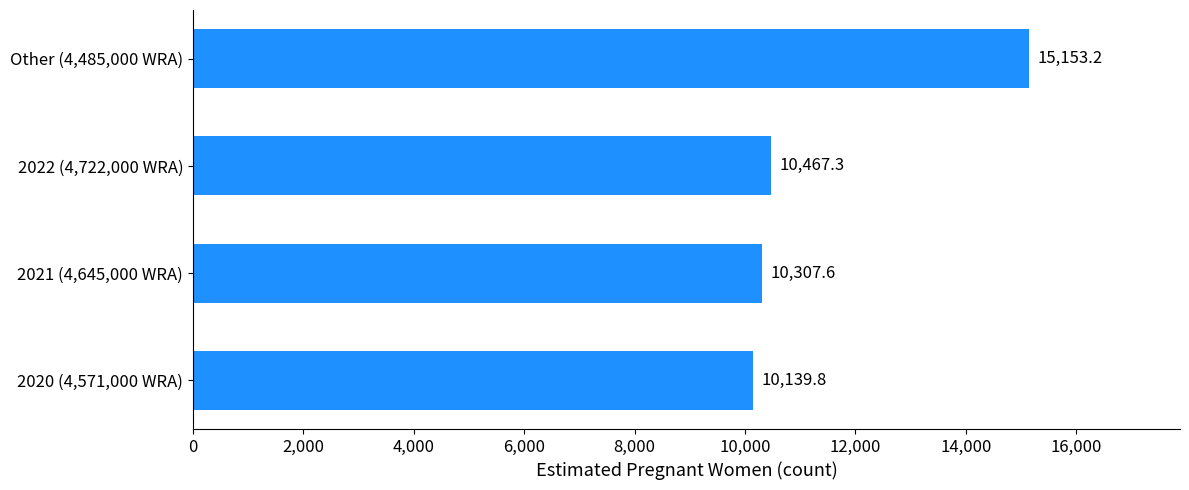

Are the bars grouped side by side (vs. stacked)?

No